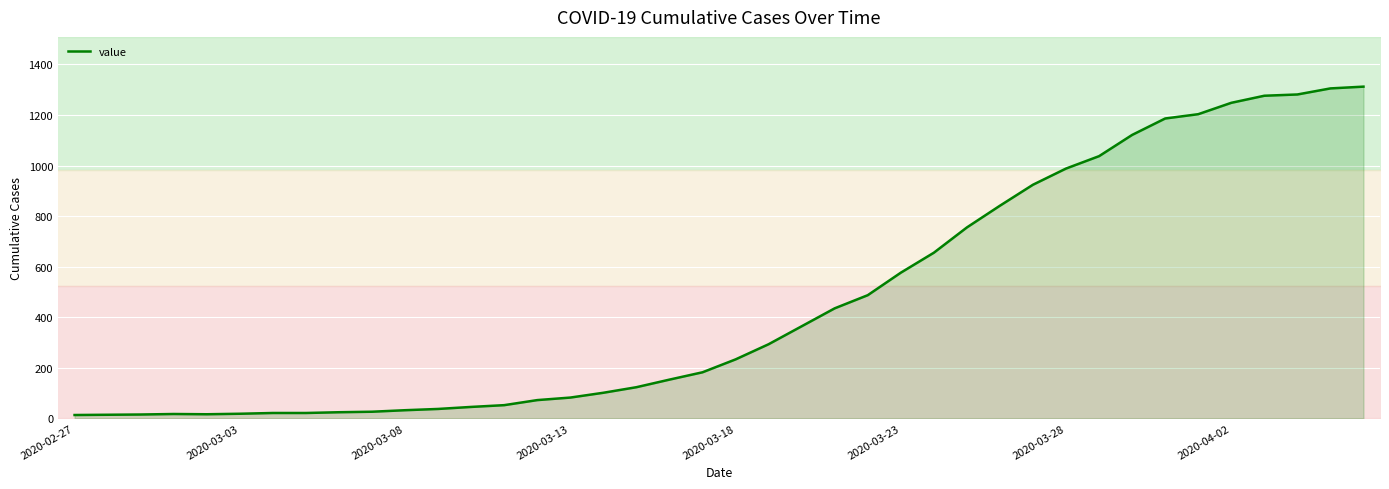

What is the sum of all values?

18584